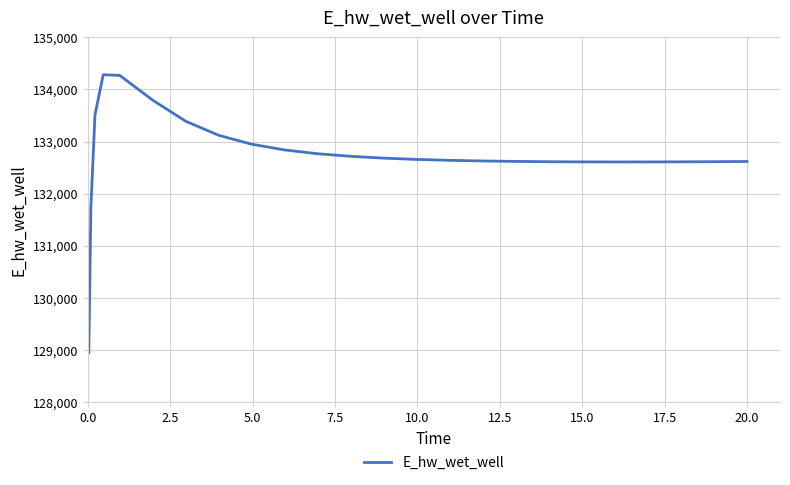

What is the maximum value shown in the chart?

134283.1